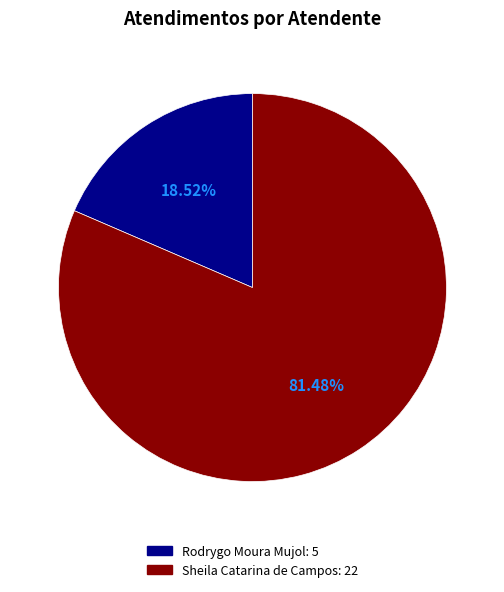

Rank the categories by value from highest to lowest.

Sheila Catarina de Campos, Rodrygo Moura Mujol